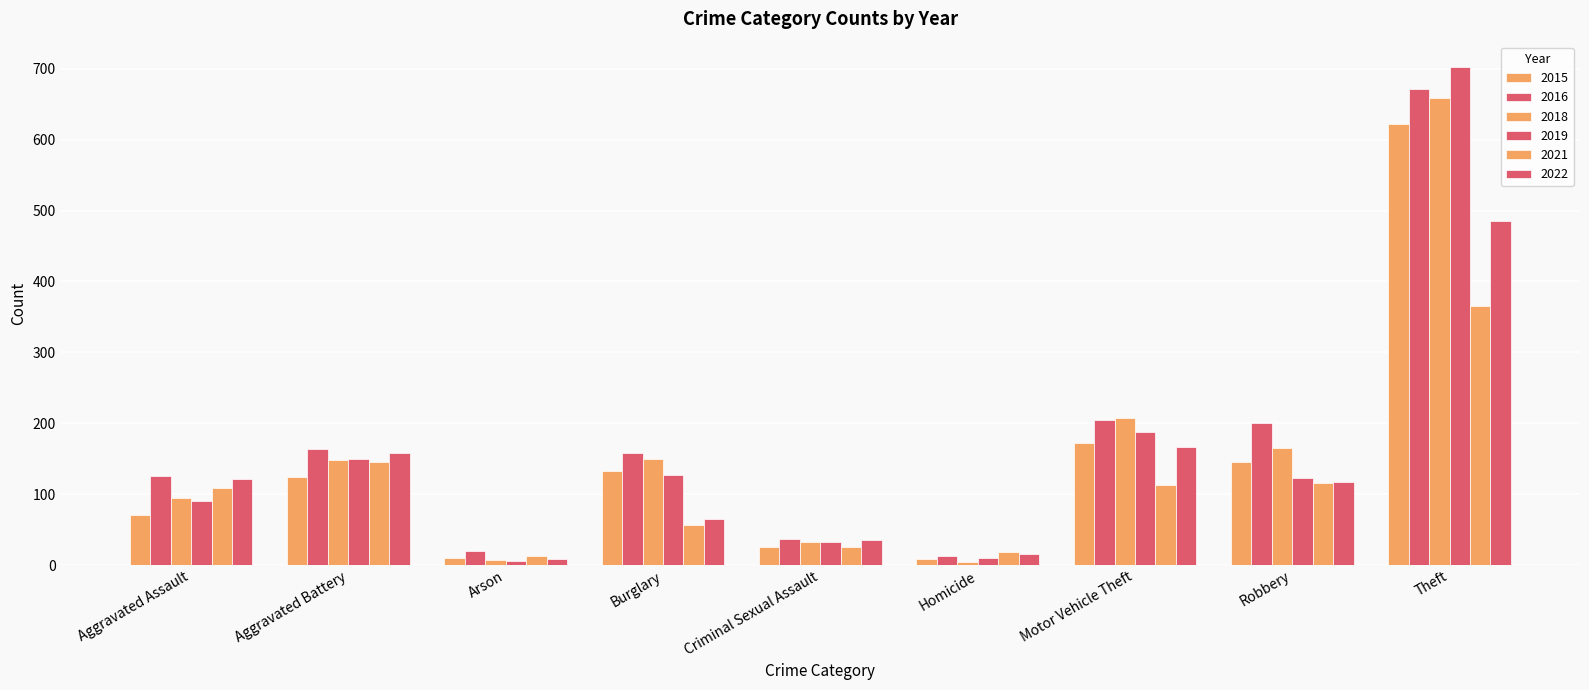

What is the average value of the 2021 series?

107